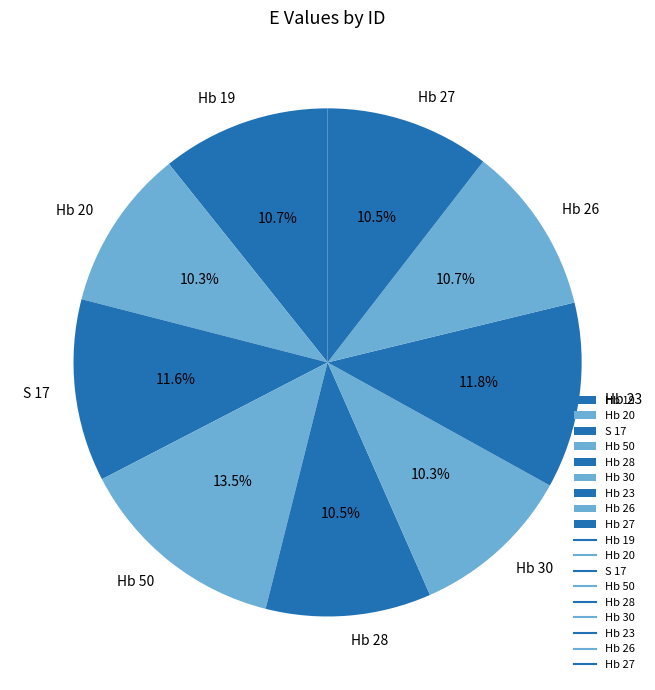

Which slice is the largest?

Hb 50